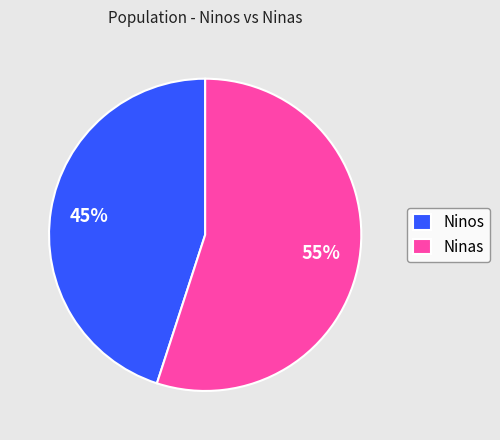

How many slices are in this pie chart?

2